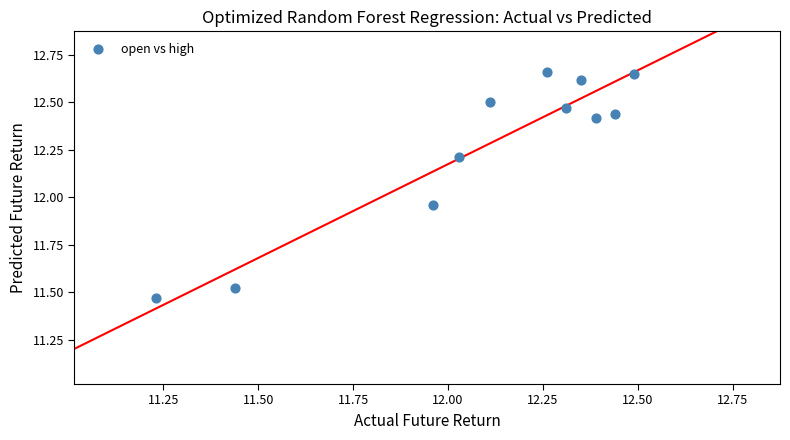

What is the average X value?

12.1